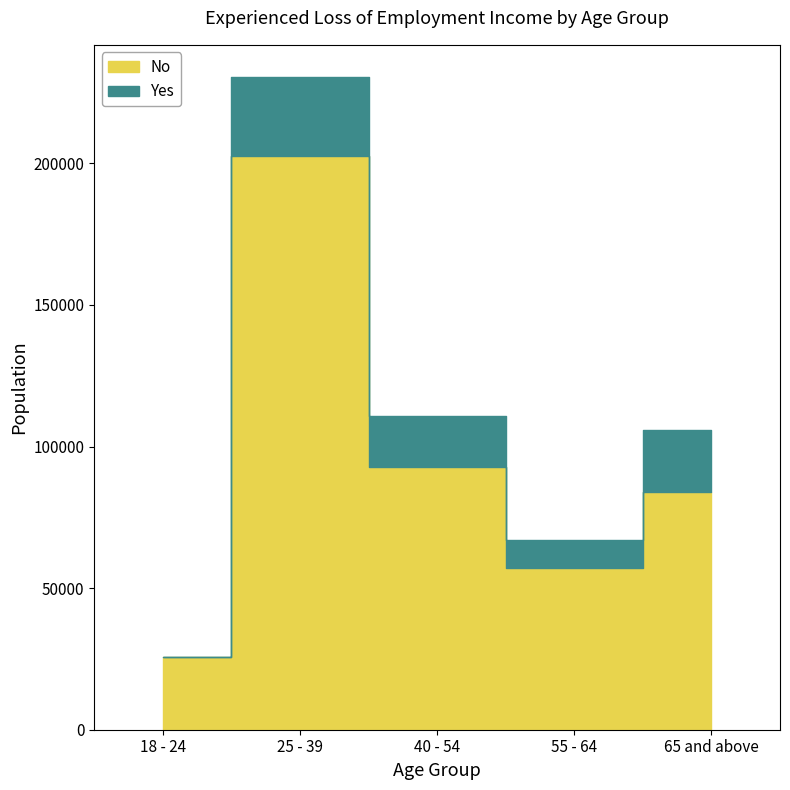

Where is the first local maximum for Yes?

25 - 39